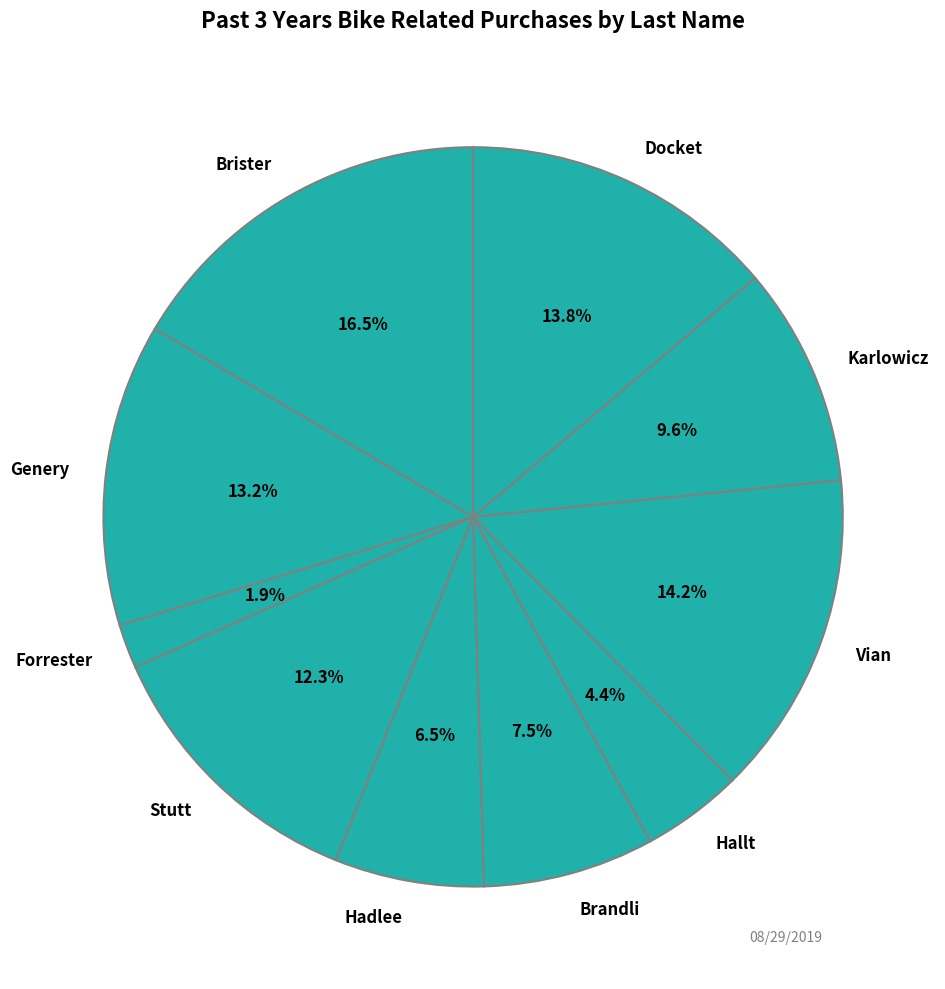

To the nearest percent, what is the combined percentage of Forrester and Hallt?

6%